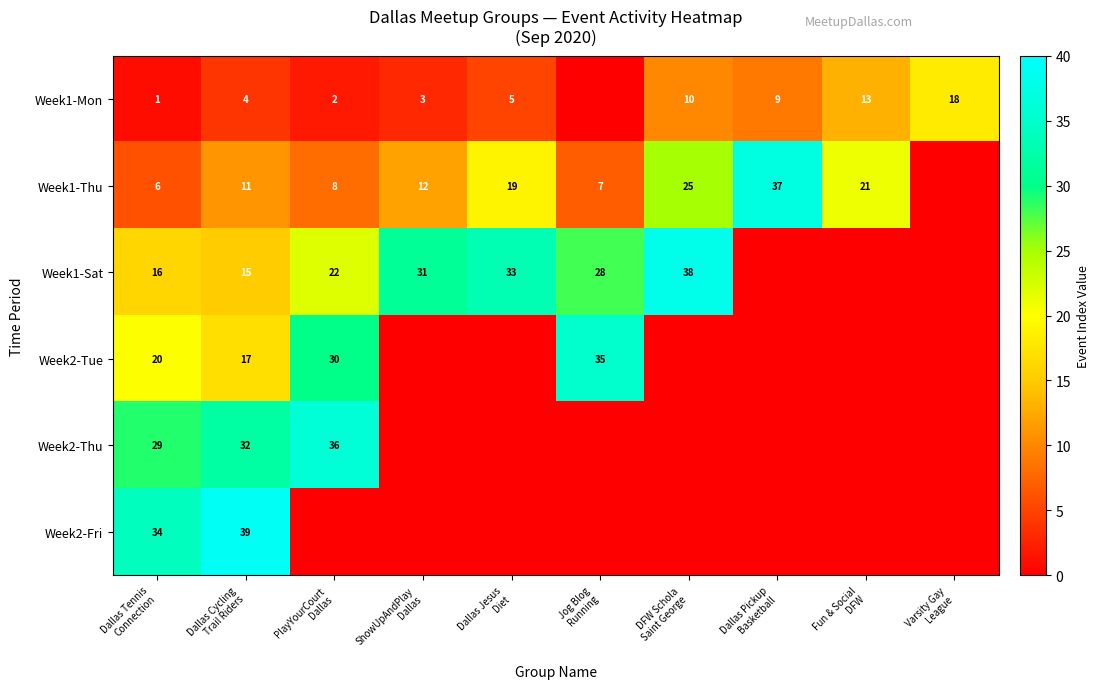

What is the sum of all Week2-Thu values?

97